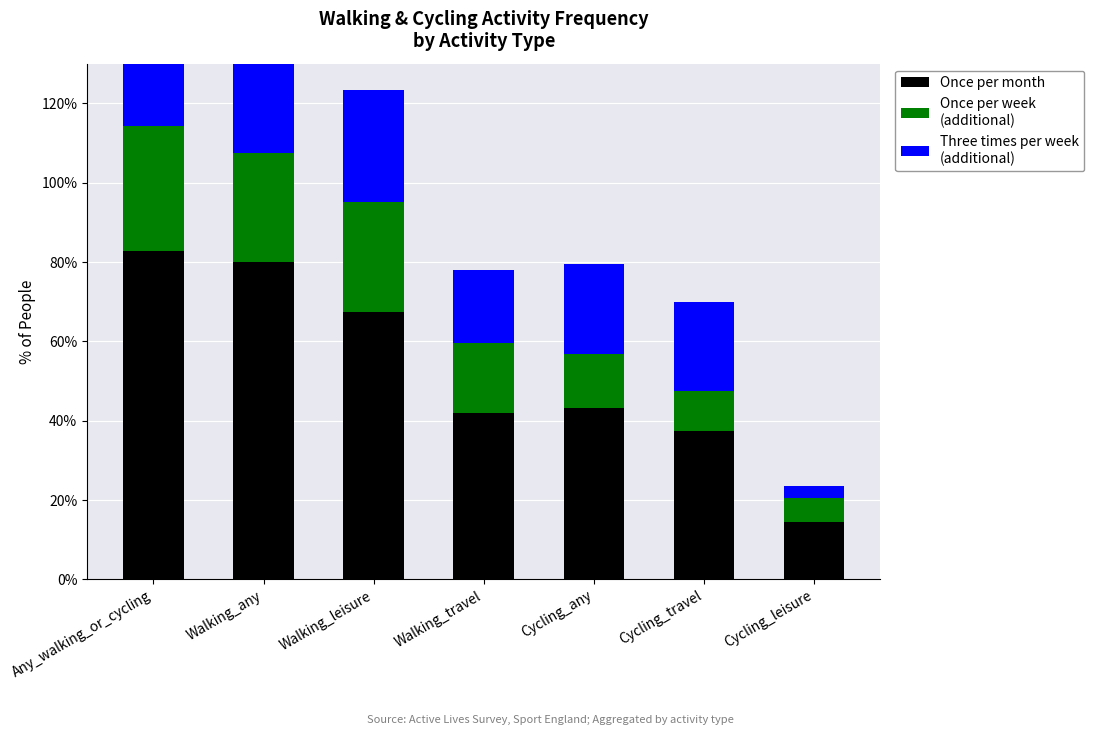

Which series has the largest range (max minus min)?

Once per month